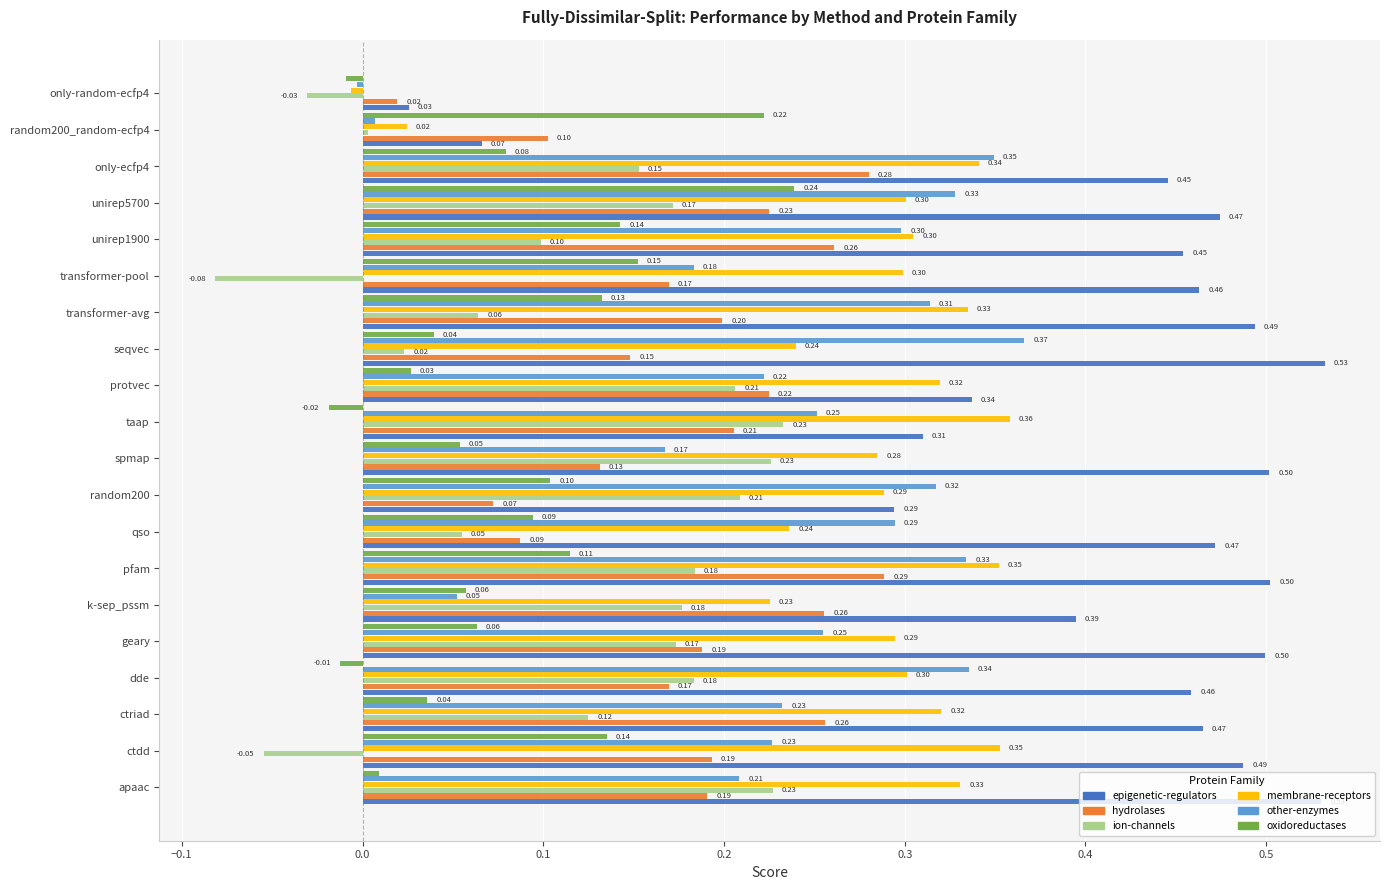

Which series has the widest spread of values?

epigenetic-regulators